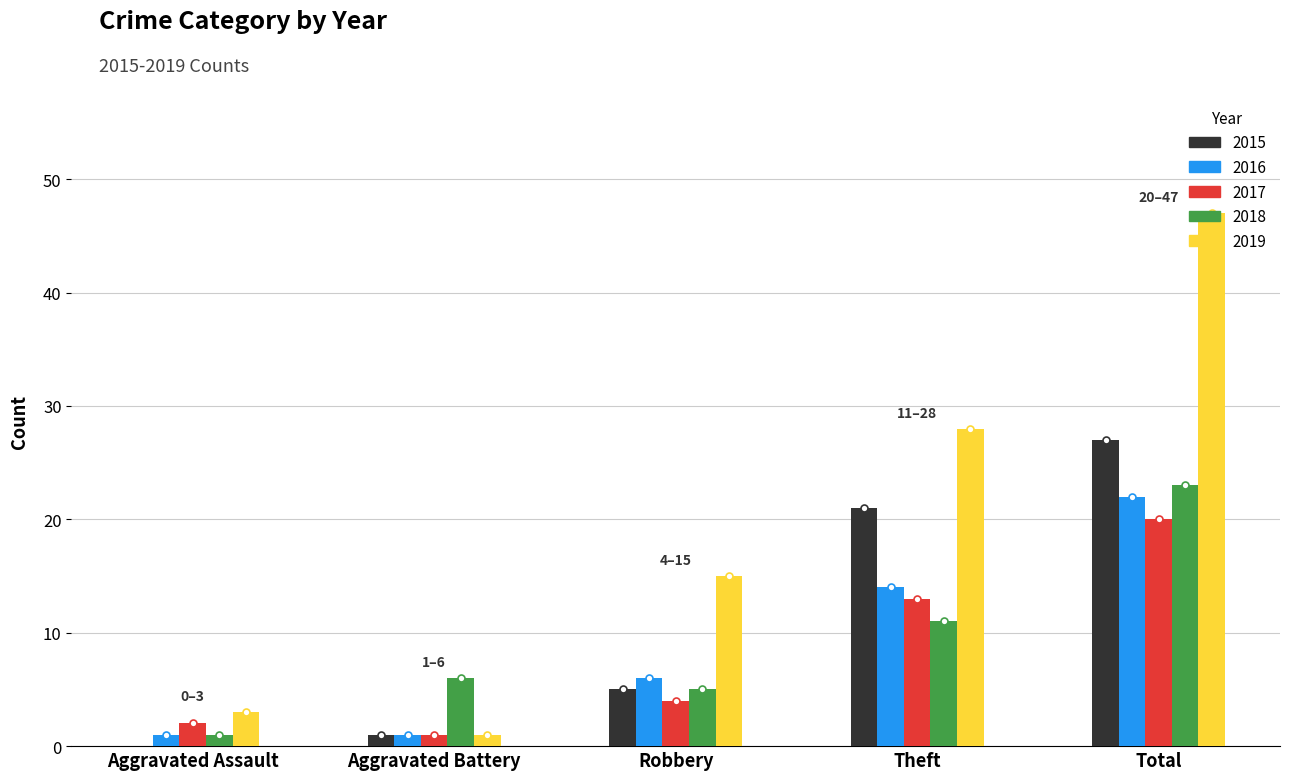

At which category does the chart reach its peak across all series?

Total